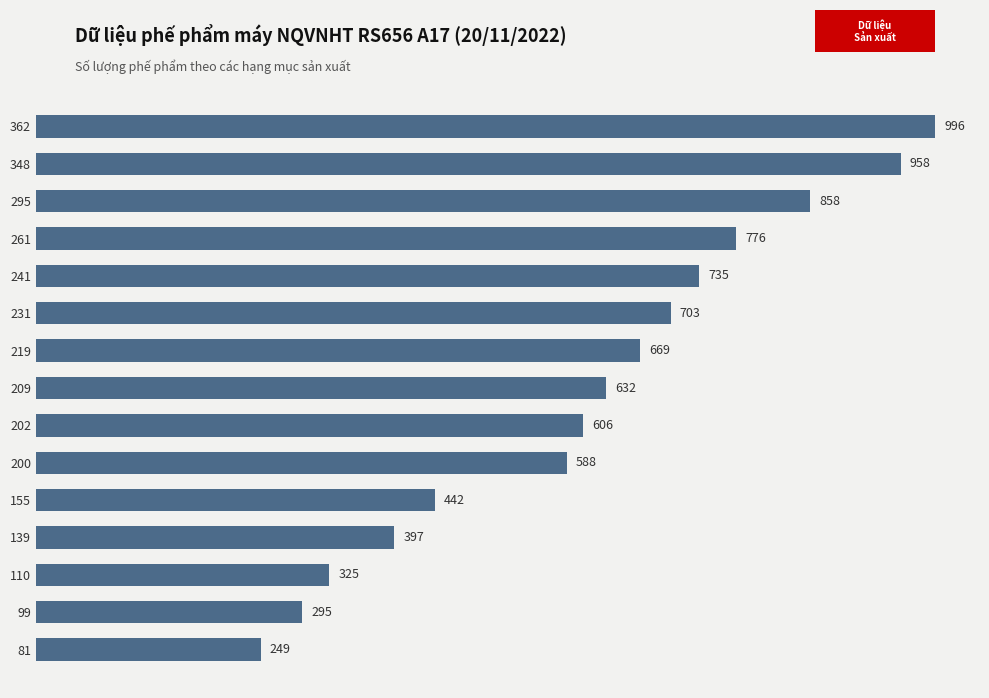

Which label corresponds to the smallest value in the chart?

81